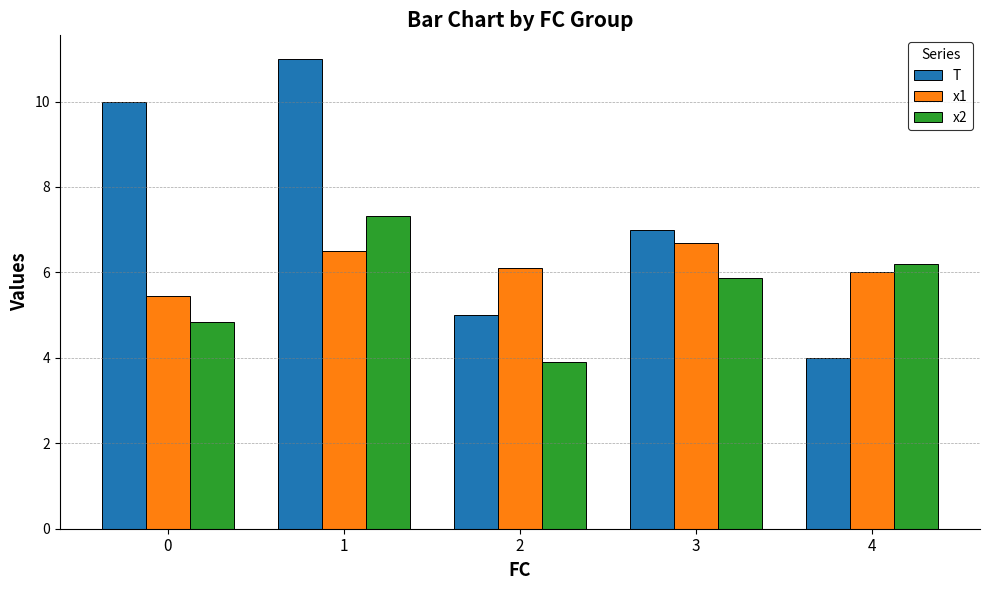

How many distinct data groups are displayed?

3